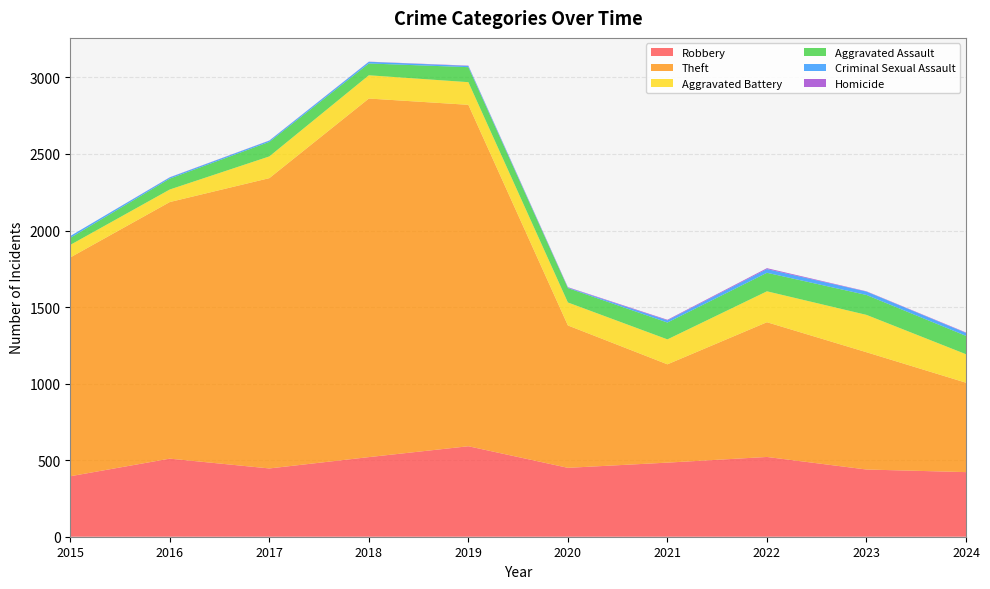

Reading left to right, transcribe all the data shown in this chart.

Robbery: 2015=395	2016=510	2017=446	2018=520	2019=591	2020=450	2021=484	2022=521	2023=439	2024=422
Theft: 2015=1429	2016=1676	2017=1896	2018=2342	2019=2230	2020=930	2021=642	2022=880	2023=766	2024=584
Aggravated Battery: 2015=82	2016=82	2017=142	2018=152	2019=148	2020=150	2021=163	2022=202	2023=244	2024=186
Aggravated Assault: 2015=46	2016=71	2017=95	2018=77	2019=98	2020=94	2021=110	2022=121	2023=130	2024=120
Criminal Sexual Assault: 2015=12	2016=8	2017=8	2018=11	2019=8	2020=3	2021=14	2022=24	2023=22	2024=19
Homicide: 2015=0	2016=1	2017=1	2018=1	2019=2	2020=3	2021=4	2022=6	2023=2	2024=3